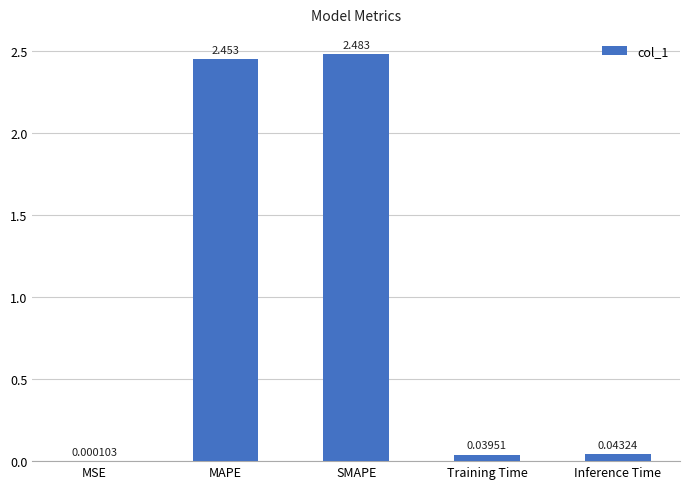

At which label is the value closest to 1?

Inference Time